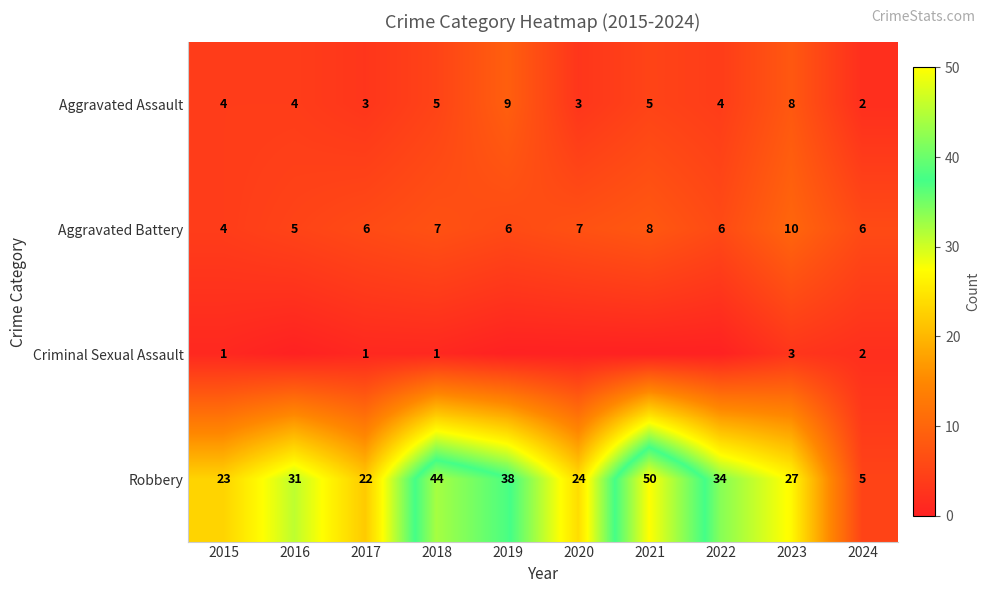

What is the spread (max minus min) of values at 2021?

50